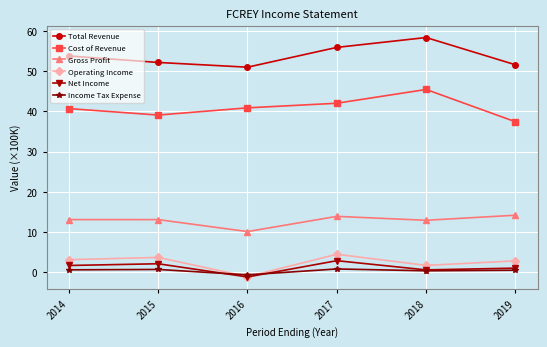

True or false: Total Revenue has a value of 80.1 at 2018.

False